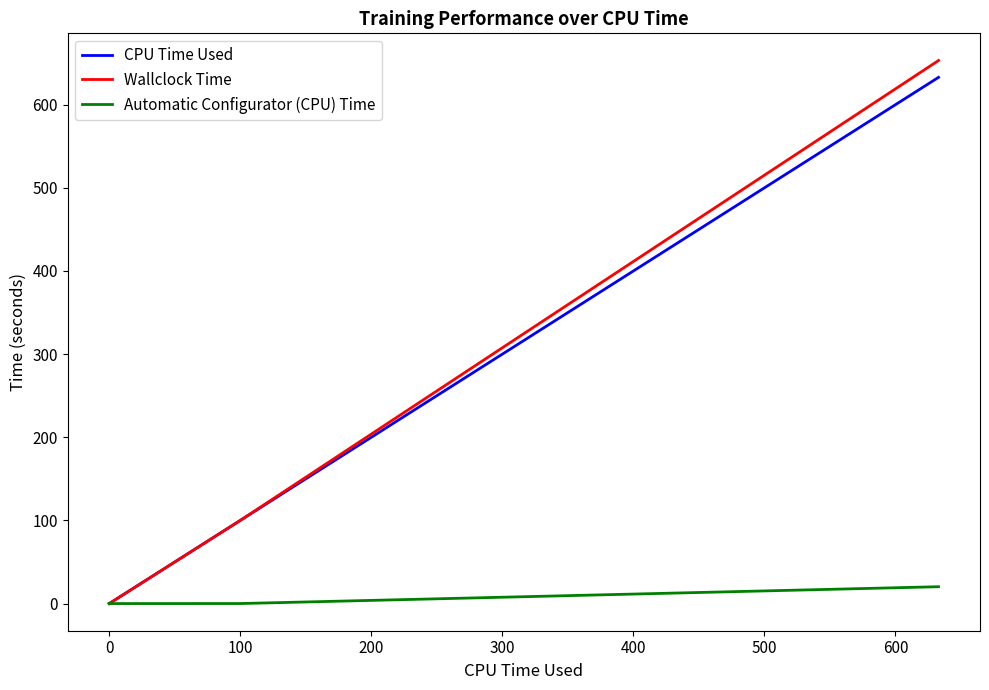

What is the greatest value displayed?

653.1